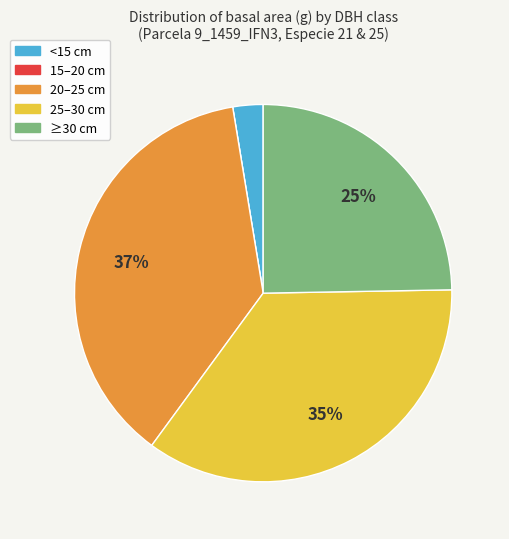

To the nearest percent, what is the average slice percentage?

20%